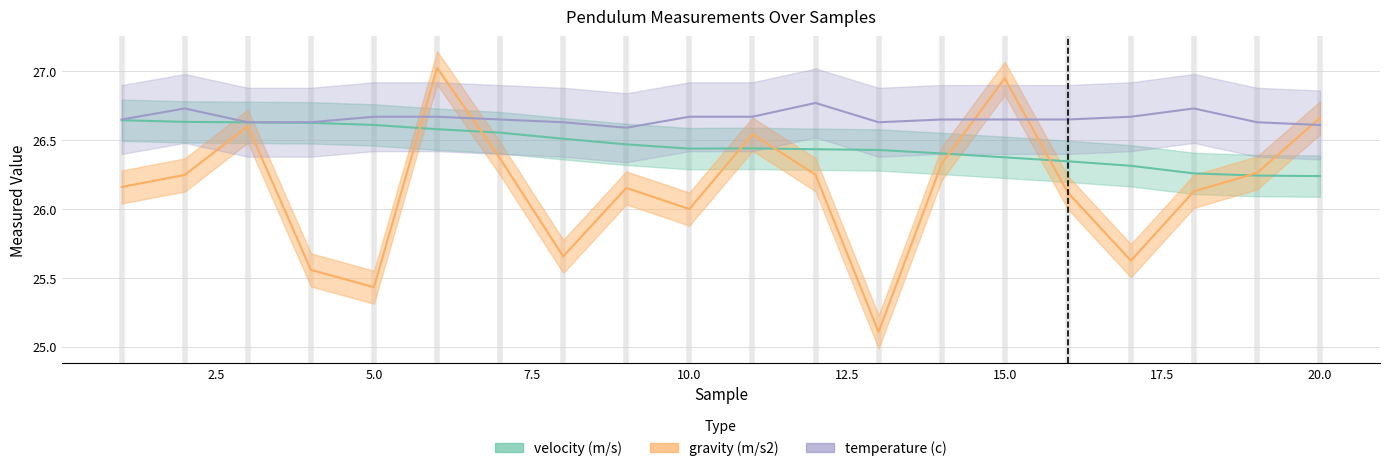

True or false: velocity (m/s) has a value of 26.4 at 15.

True